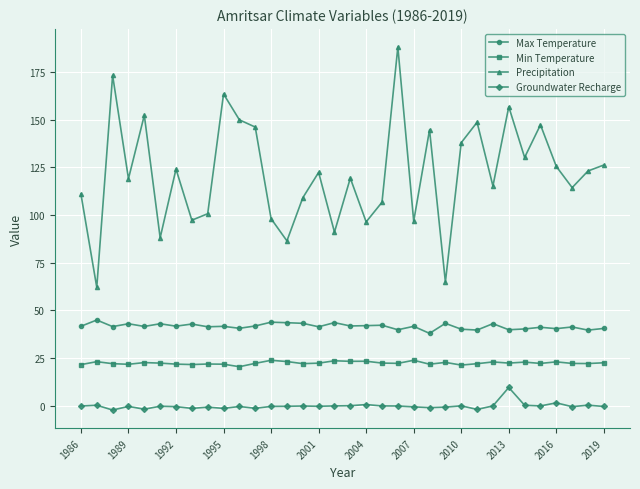

Which series has the widest spread of values?

Precipitation